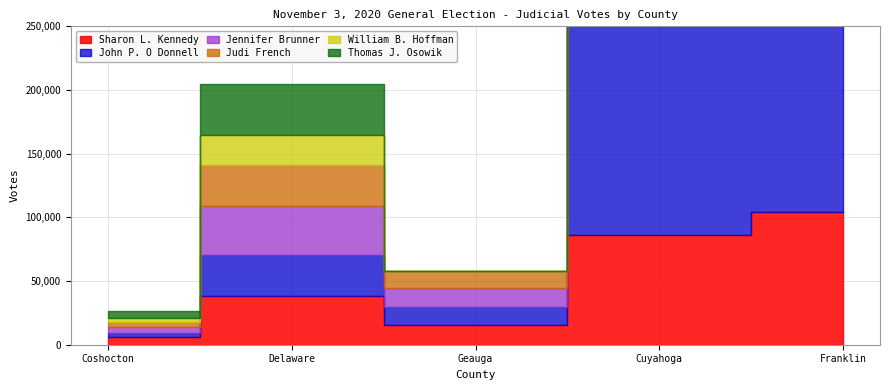

How many values in the John P. O Donnell series exceed 32406?

2